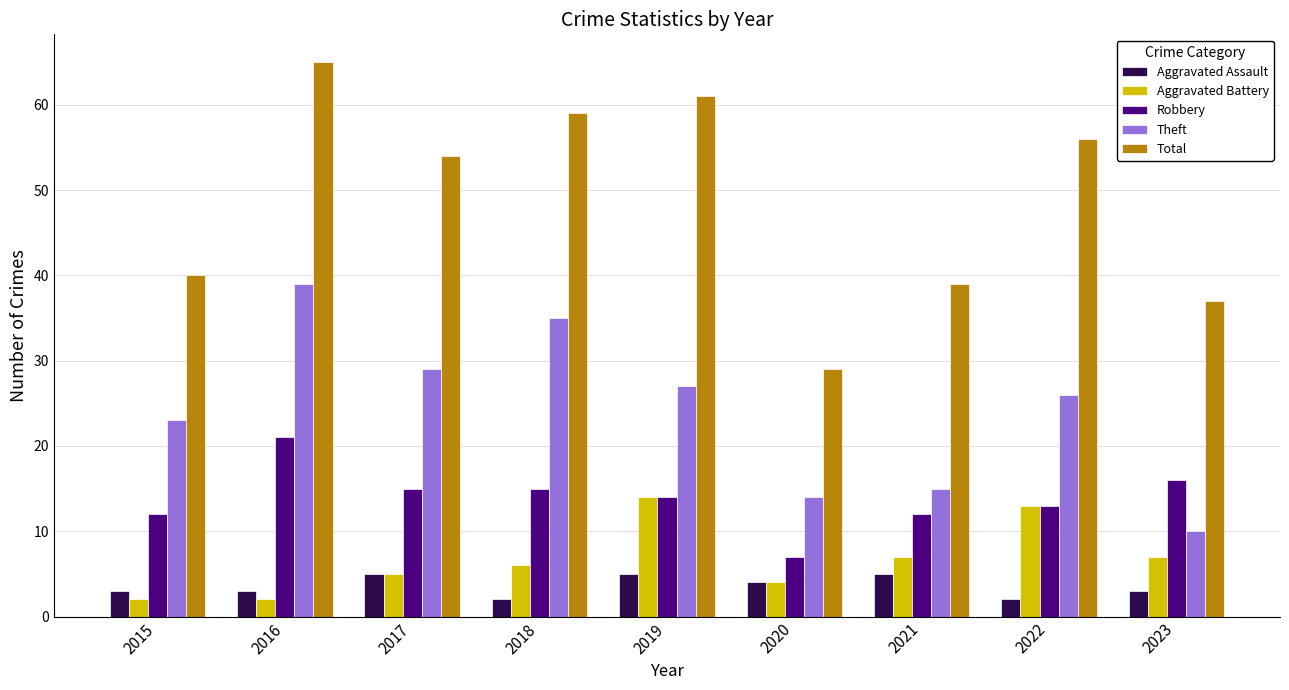

Reading left to right, extract all data points from this chart.

Aggravated Assault: 3	3	5	2	5	4	5	2	3
Aggravated Battery: 2	2	5	6	14	4	7	13	7
Robbery: 12	21	15	15	14	7	12	13	16
Theft: 23	39	29	35	27	14	15	26	10
Total: 40	65	54	59	61	29	39	56	37